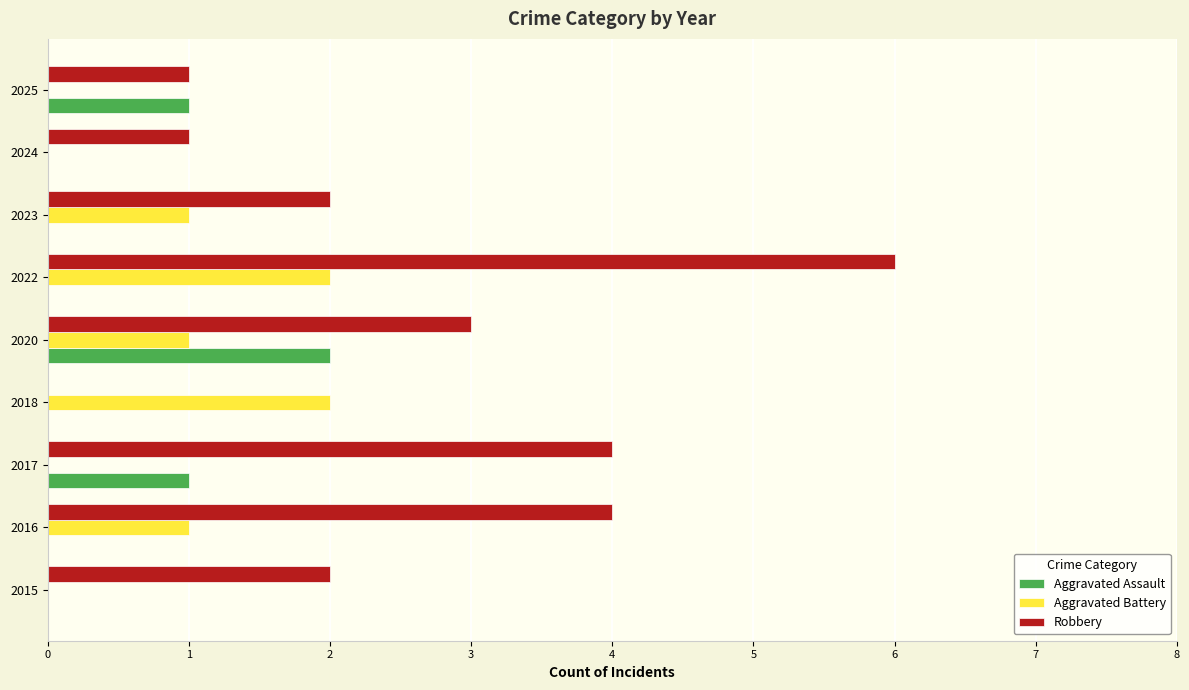

At which category does the chart reach its peak across all series?

2022